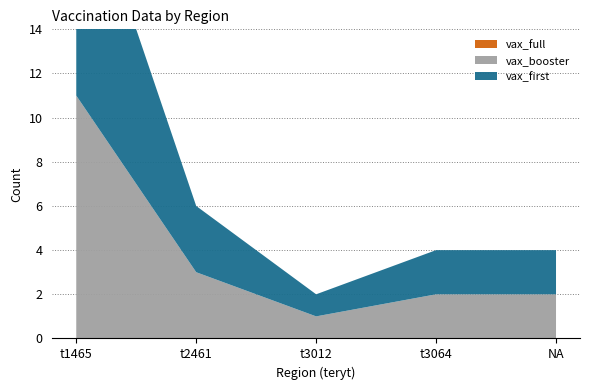

Reading left to right, list all the values displayed in this chart.

vax_booster: 11	3	1	2	2
vax_full: 0	0	0	0	0
vax_first: 11	3	1	2	2